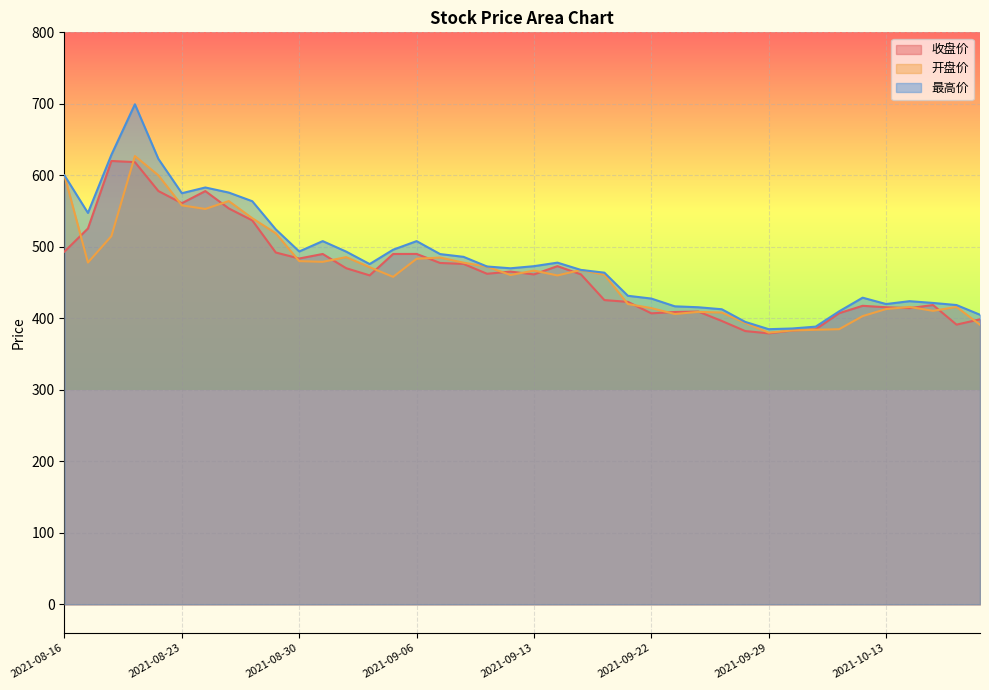

True or false: 最高价 and 收盘价 intersect in this chart.

False